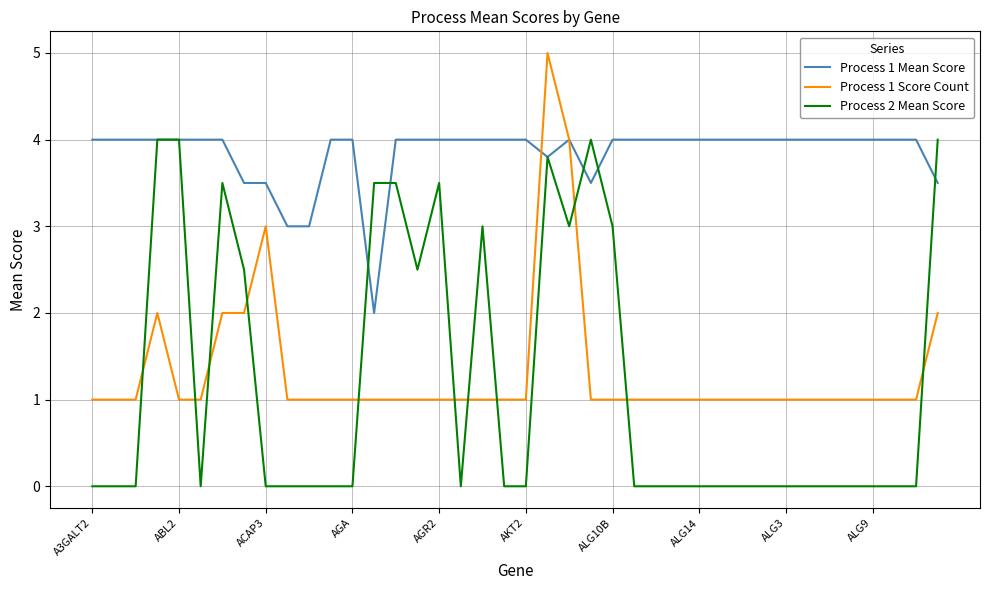

Which series has the largest total across all categories?

Process 1 Mean Score